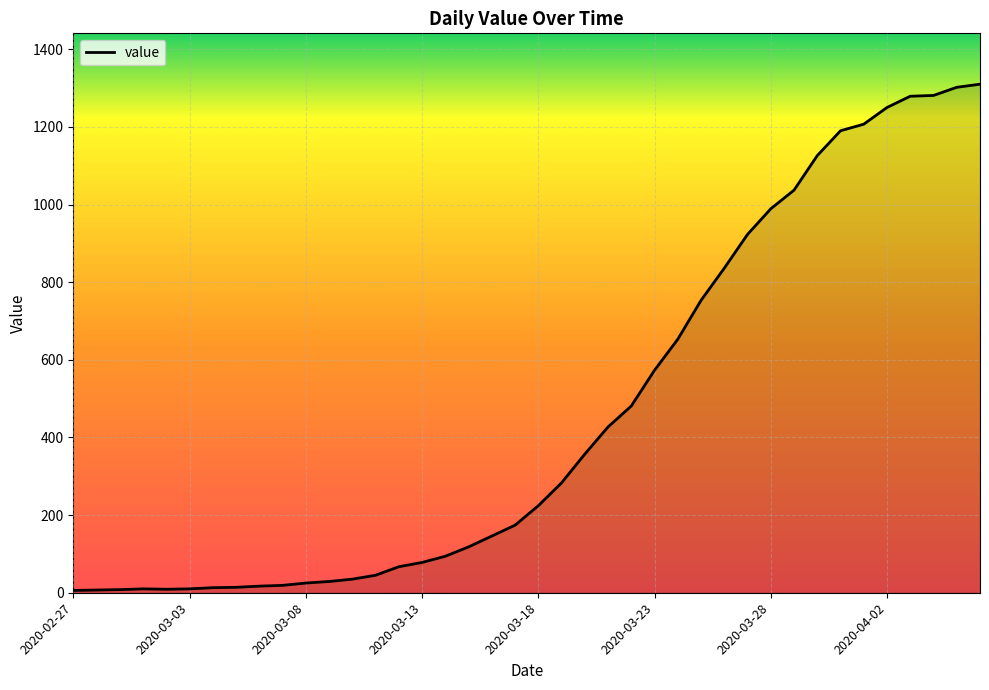

What is the maximum value shown in the chart?

1310